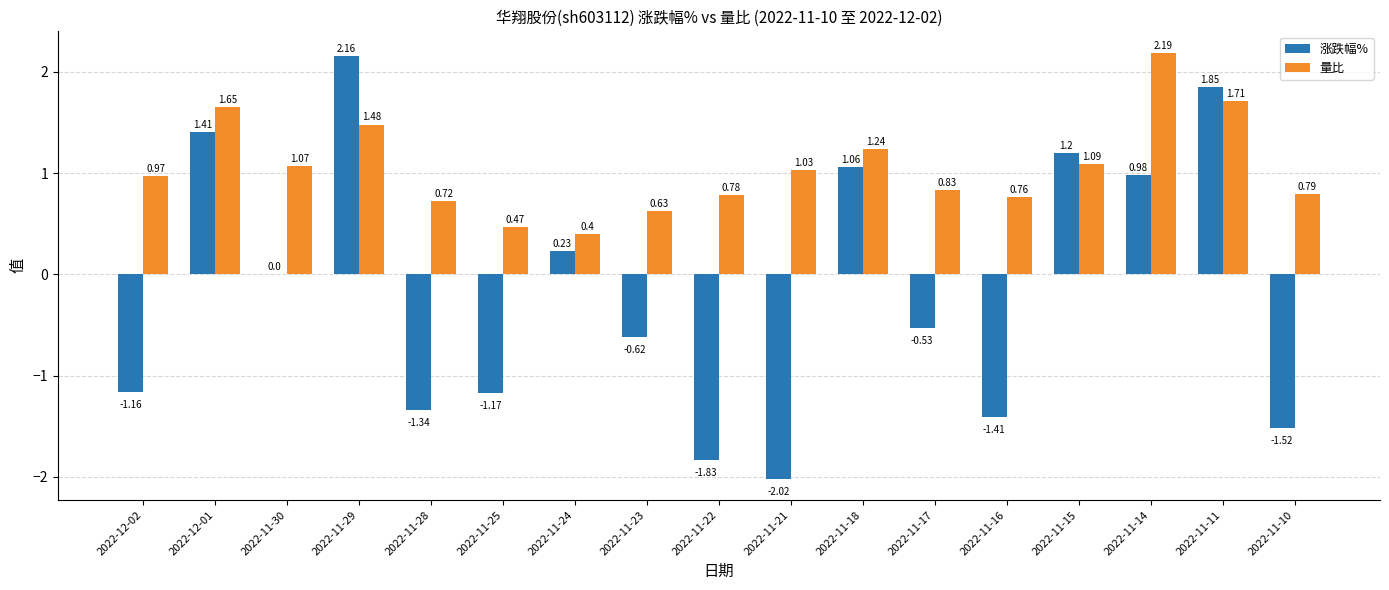

What is the sum of all 涨跌幅% values?

-2.7